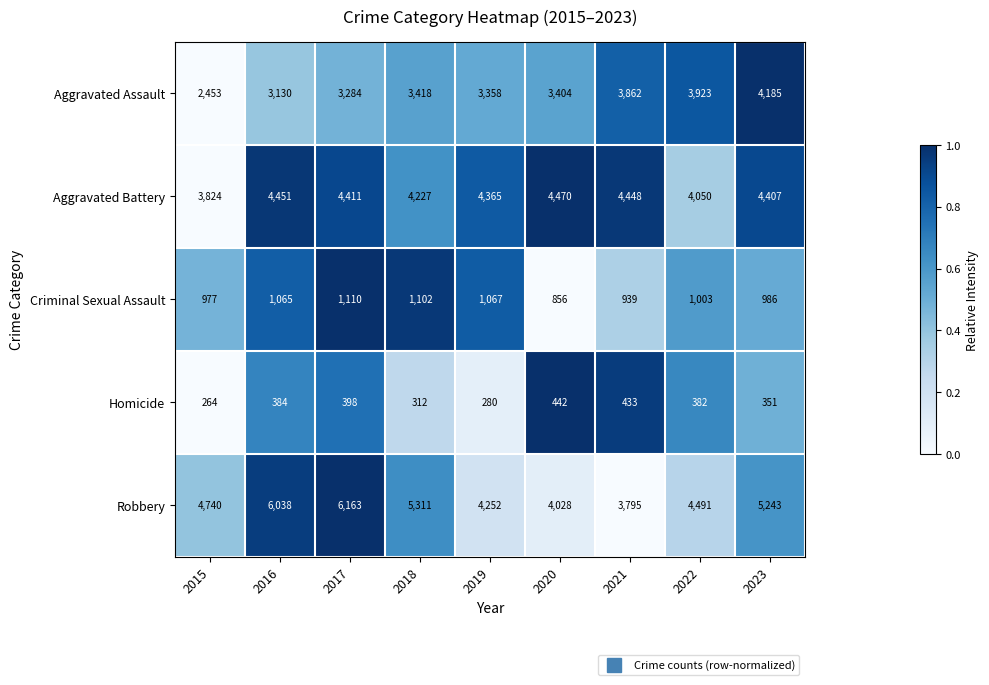

Where is Criminal Sexual Assault nearest to the value 983?

2023